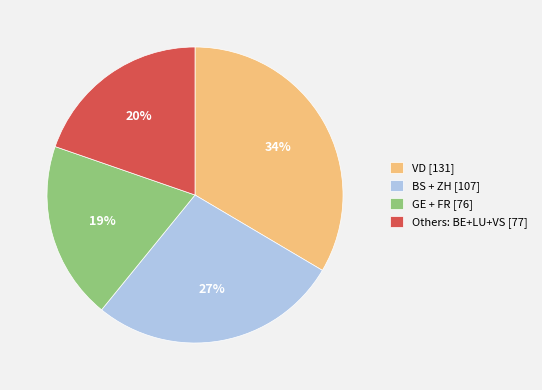

How many segments does this pie chart have?

4